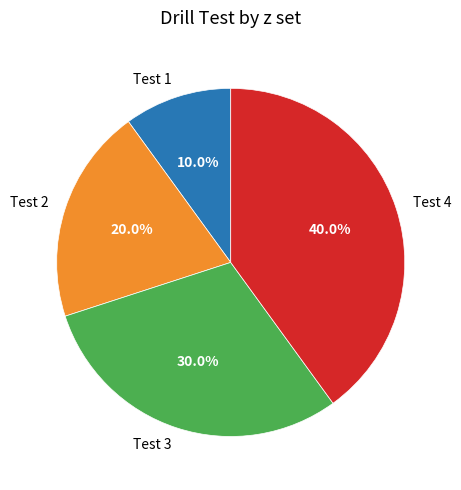

The Test 3 slice represents 36% of the pie. True or false?

False